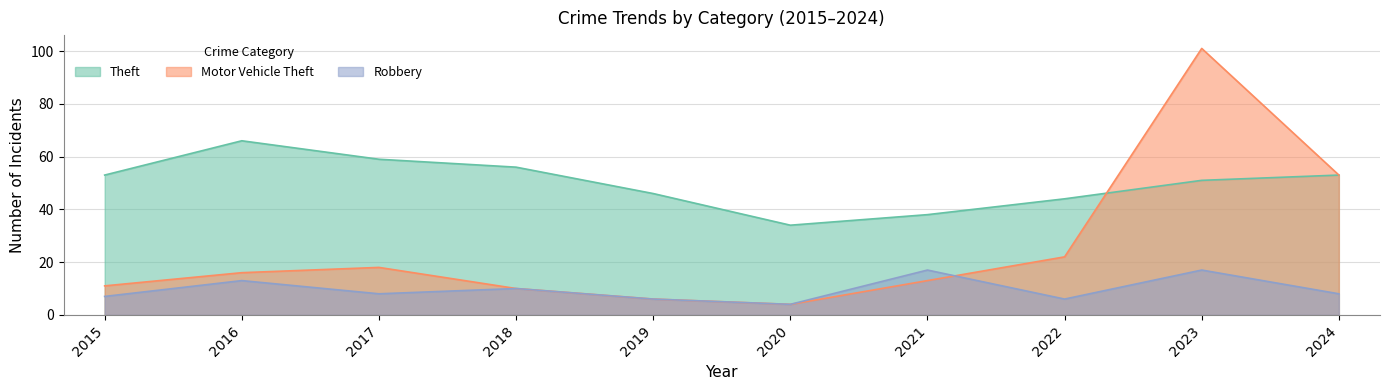

Reading left to right, transcribe all the data shown in this chart.

Theft: 53	66	59	56	46	34	38	44	51	53
Motor Vehicle Theft: 11	16	18	10	6	4	13	22	101	53
Robbery: 7	13	8	10	6	4	17	6	17	8